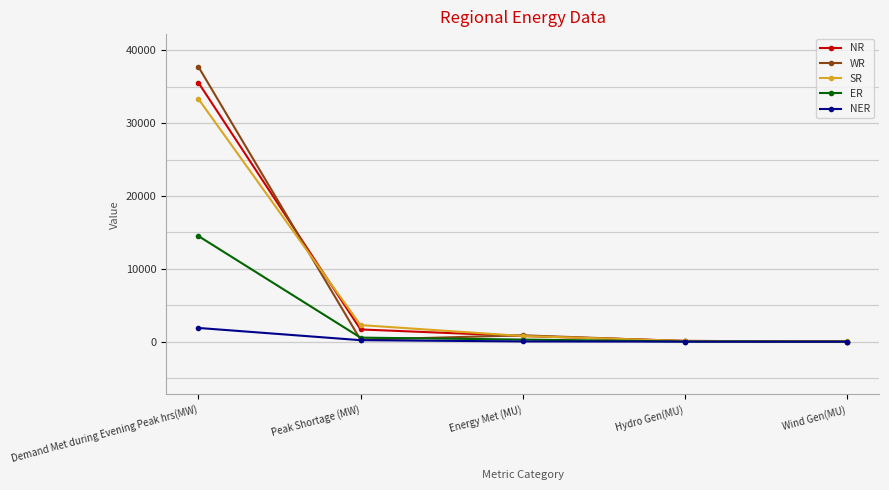

What is the difference between the highest and lowest values at Hydro Gen(MU)?

100